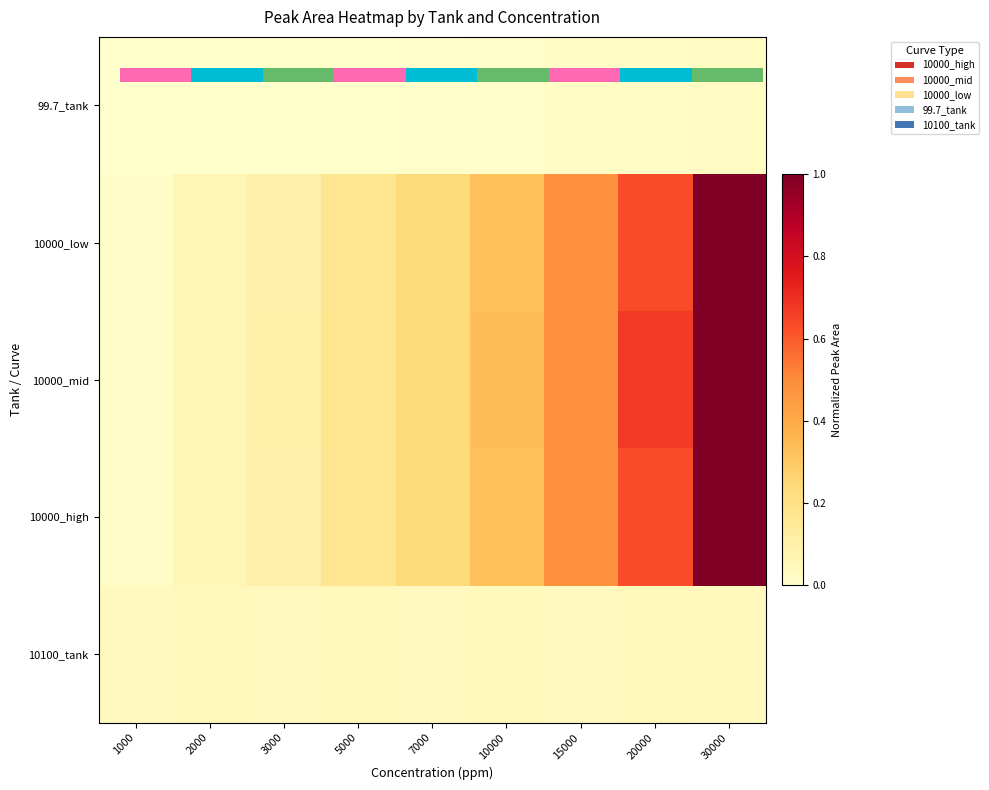

At which label does 10000_mid reach its minimum?

1000